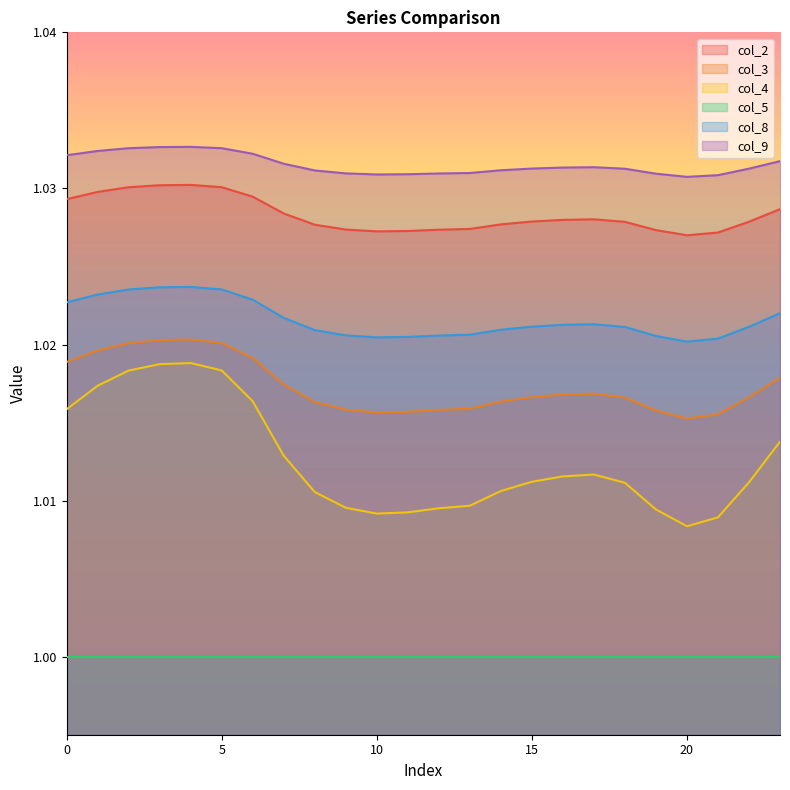

What are all the series names shown in the legend?

col_2, col_3, col_4, col_5, col_8, col_9